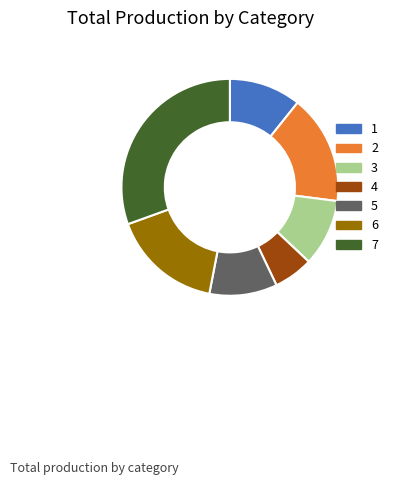

Is it true that 1 is 11% of the pie?

True